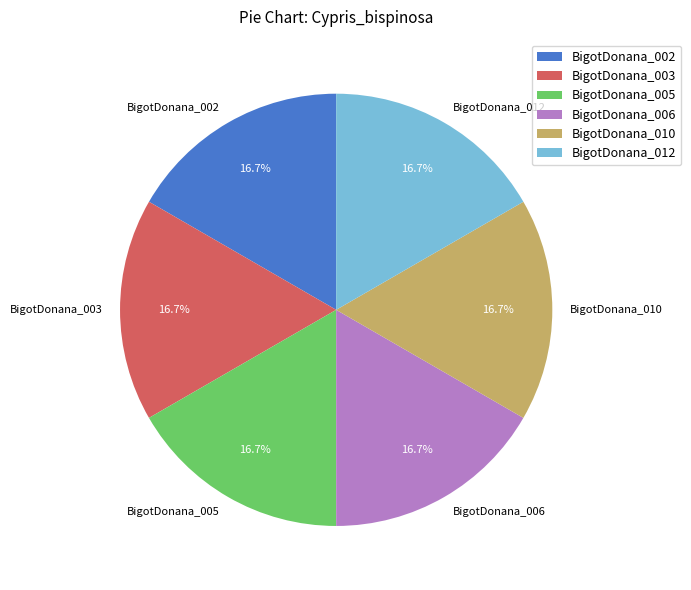

Does BigotDonana_003 account for over 50% of the chart?

No